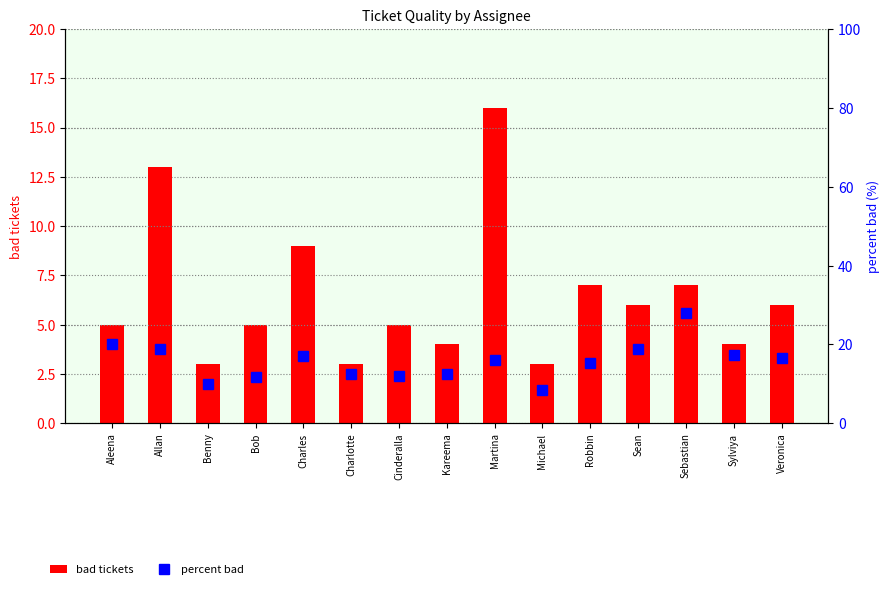

How many distinct data groups are displayed?

2